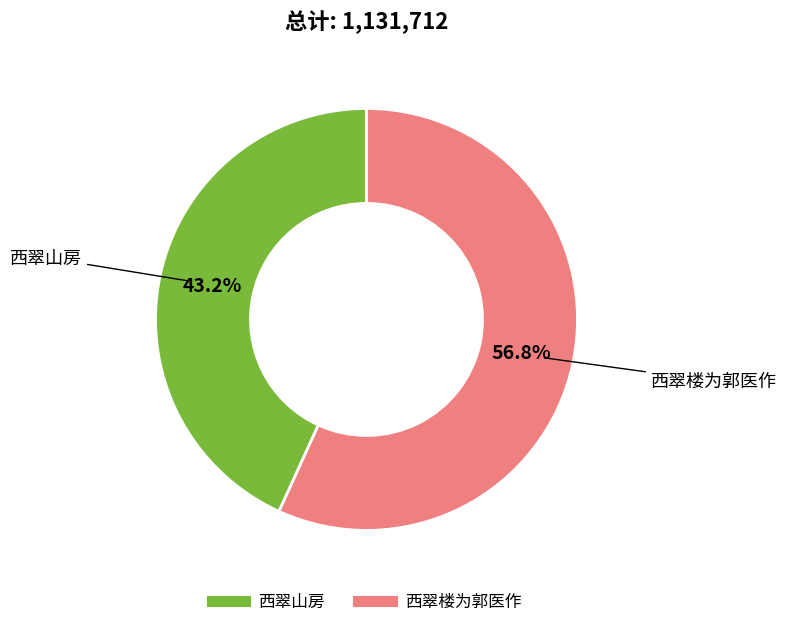

To the nearest percent, what is the average slice percentage?

50%